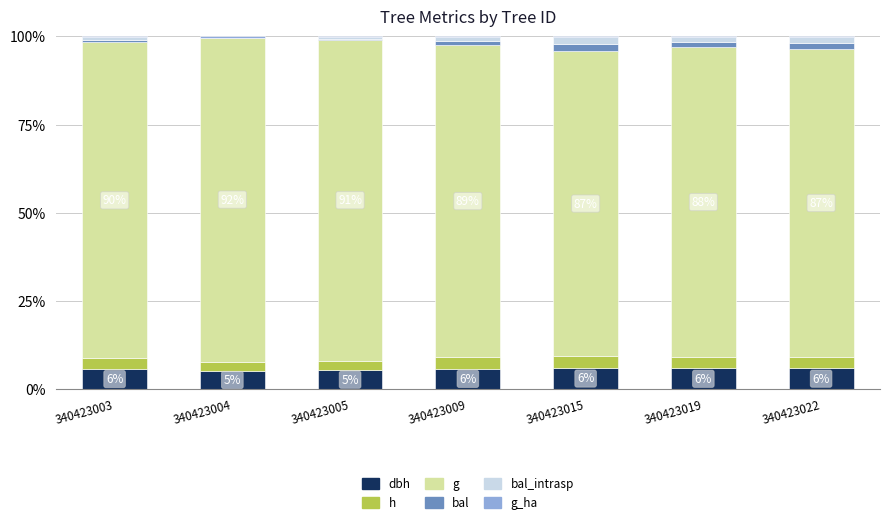

What is the total value across all series at 340423009?

100.0